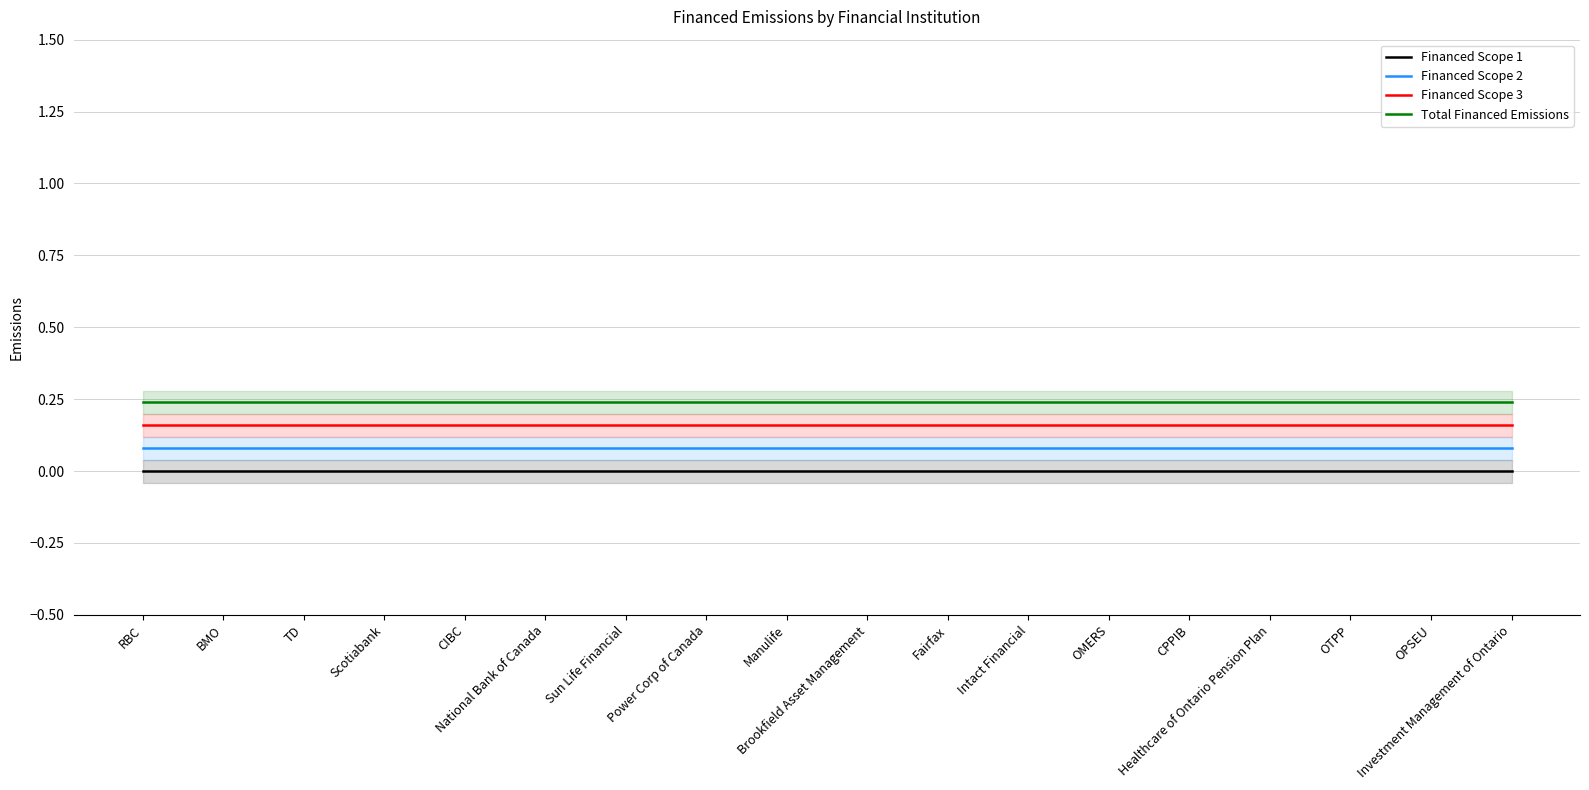

Is this an area chart (filled region under the line)?

No